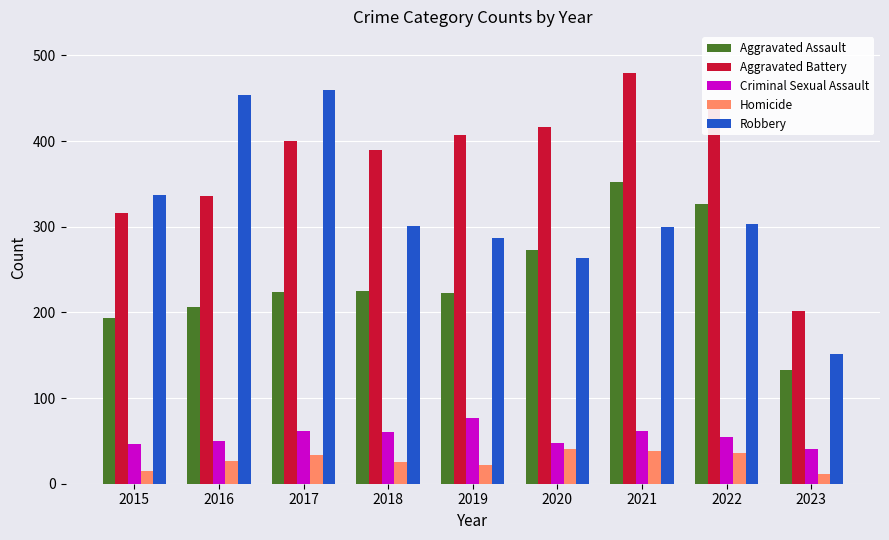

Between 2015 and 2022, which series saw the biggest shift?

Aggravated Assault